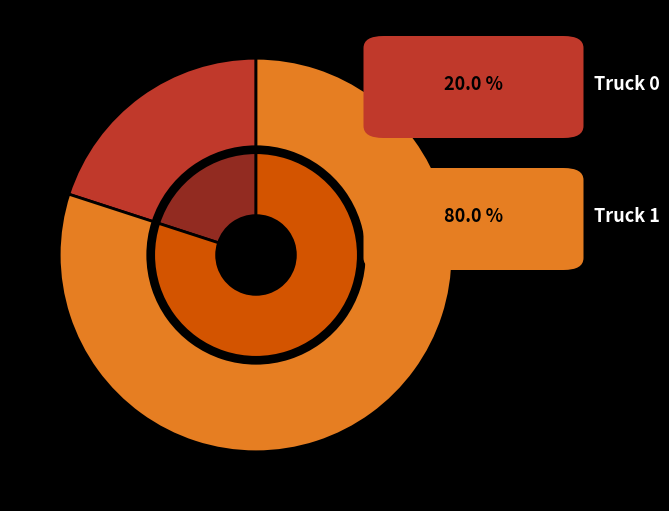

To the nearest percent, what is the average slice percentage?

50%